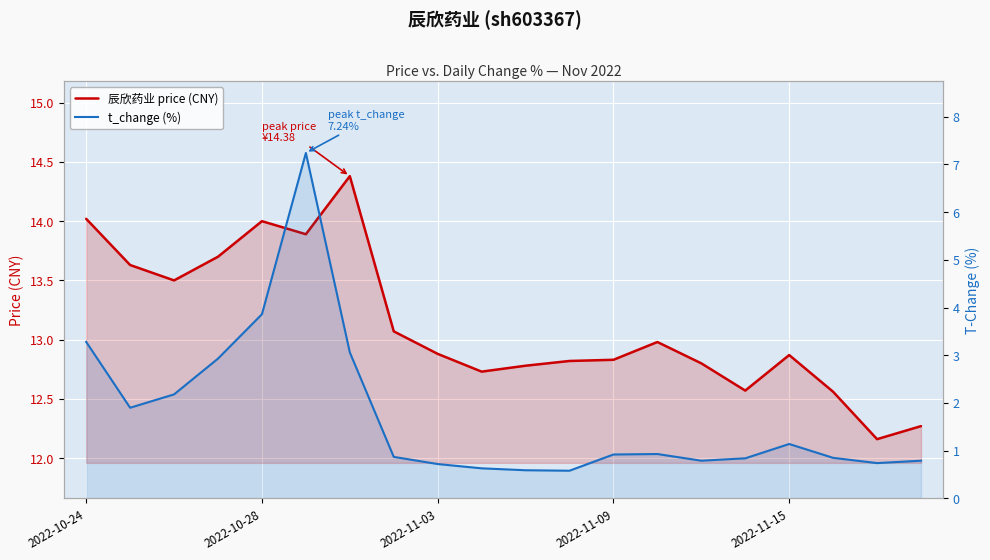

True or false: t_change (%) has a value of 2.8 at 2022-11-03.

False